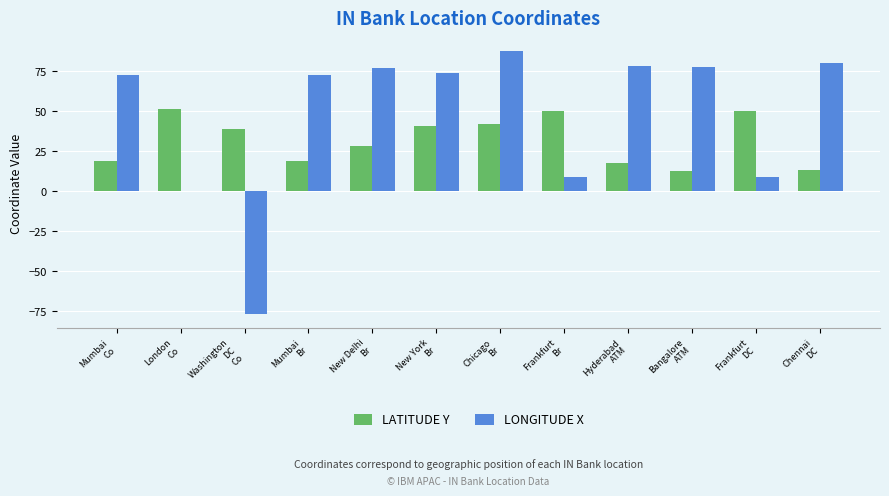

Which series has the largest range (max minus min)?

LONGITUDE X